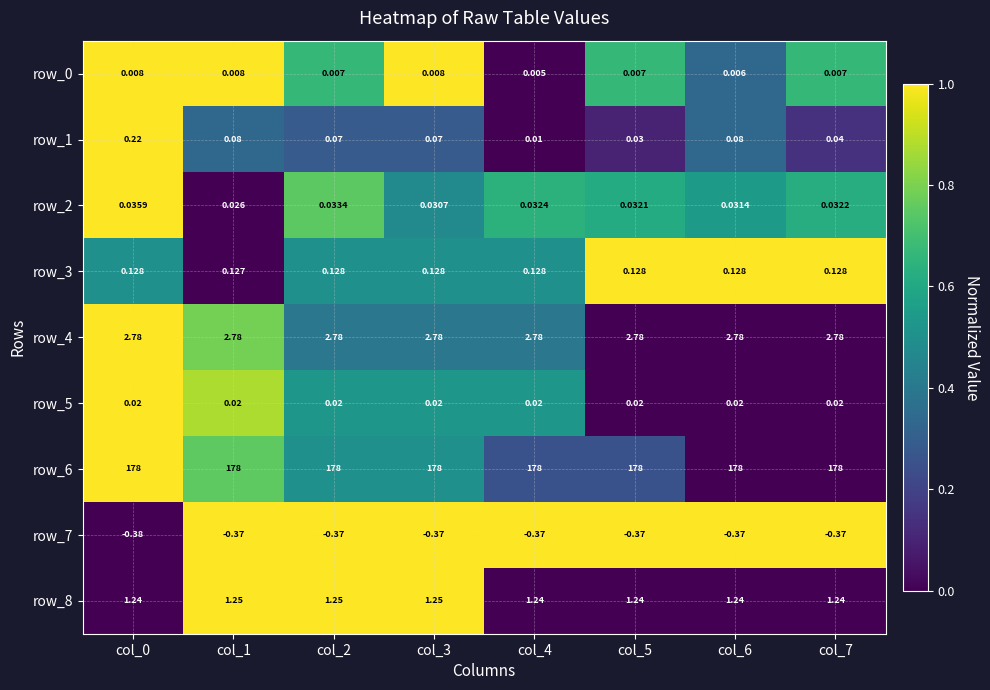

Is the value of row_7 at col_1 greater than the value of row_4 at col_3?

No